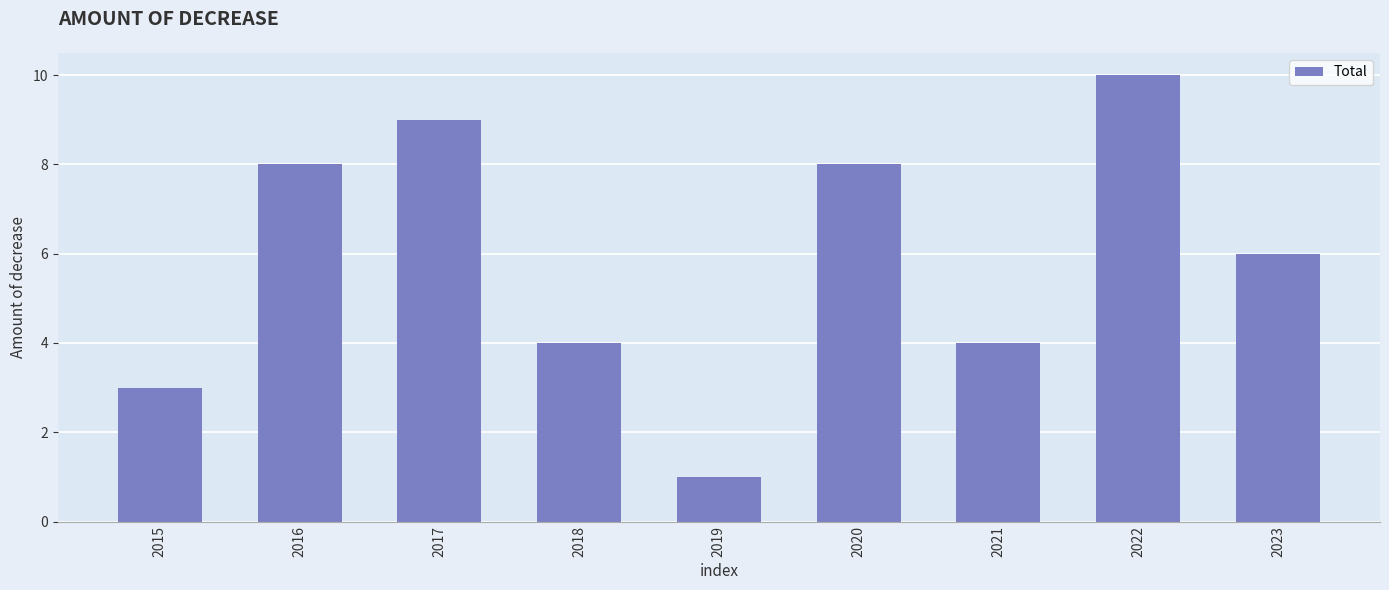

What is the value of the 2nd bar from the left?

8